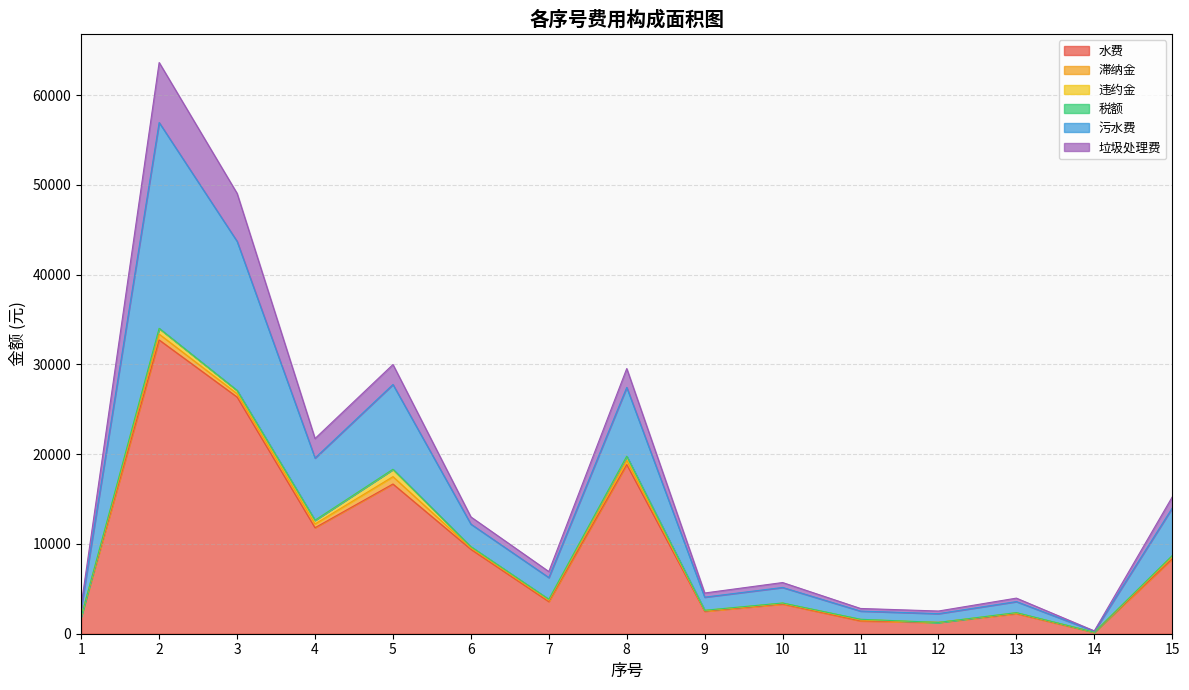

What value does the 污水费 series have at 11?

914.5